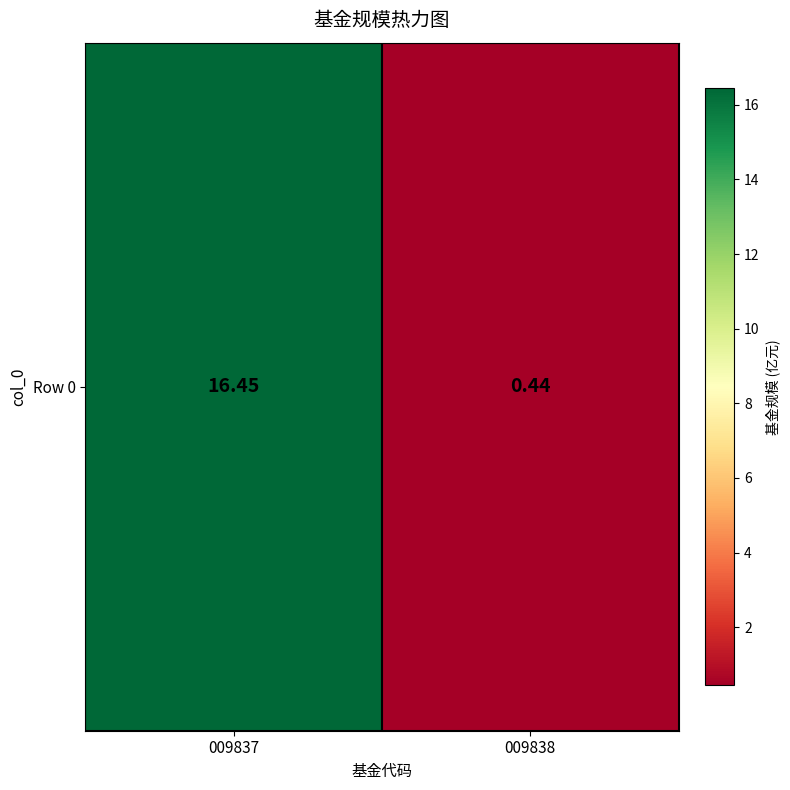

Read the value at 009838.

0.4